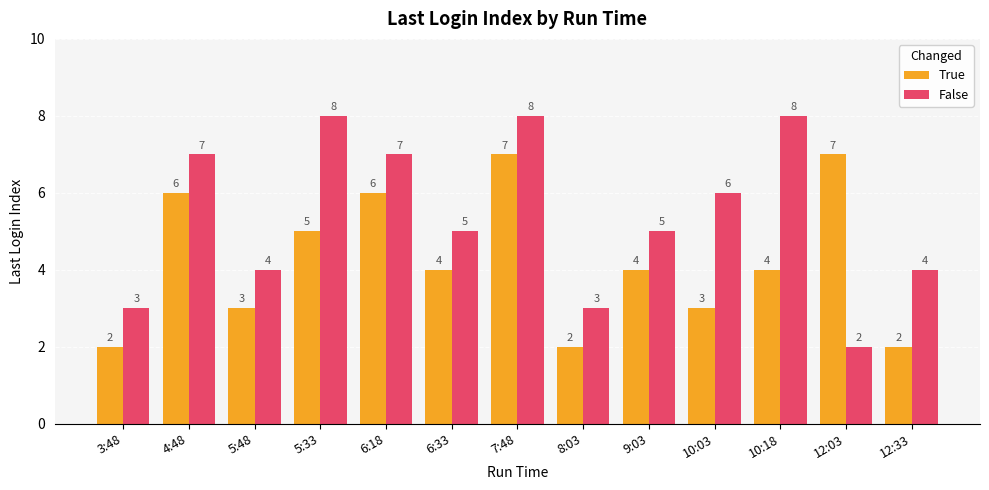

How many bars are there in each group?

2